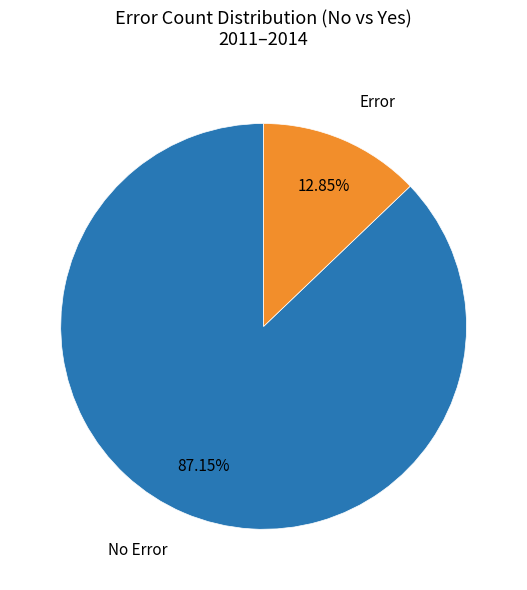

Does any single category account for the majority?

Yes